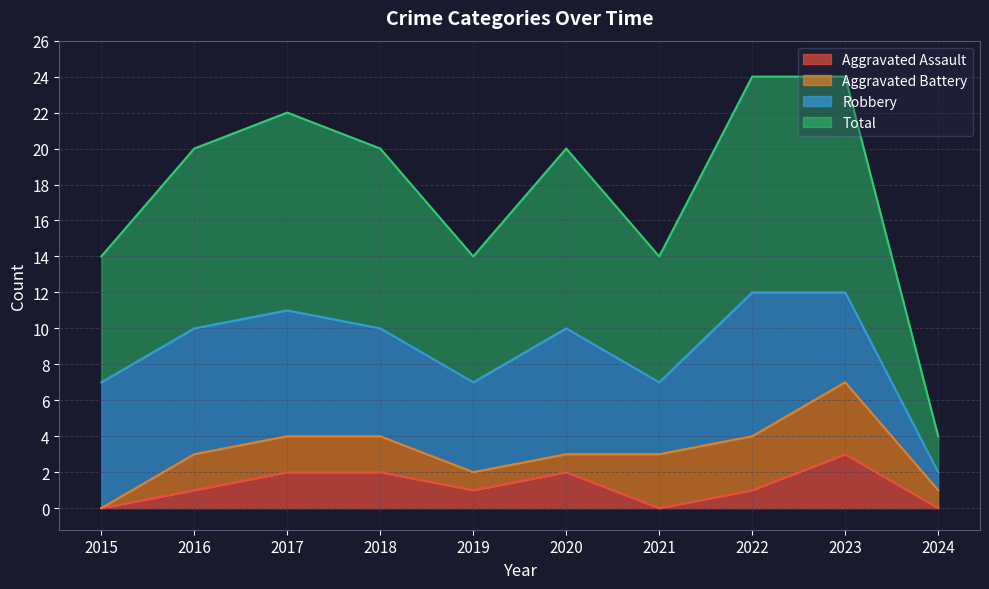

Which category has the highest value in the Aggravated Assault series?

2023